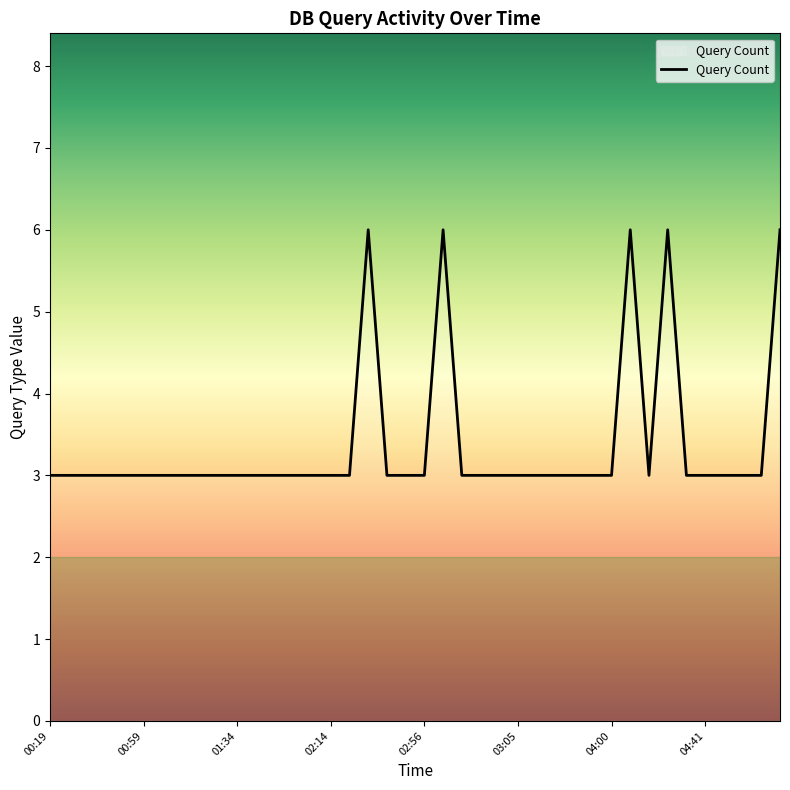

What is the average value?

3